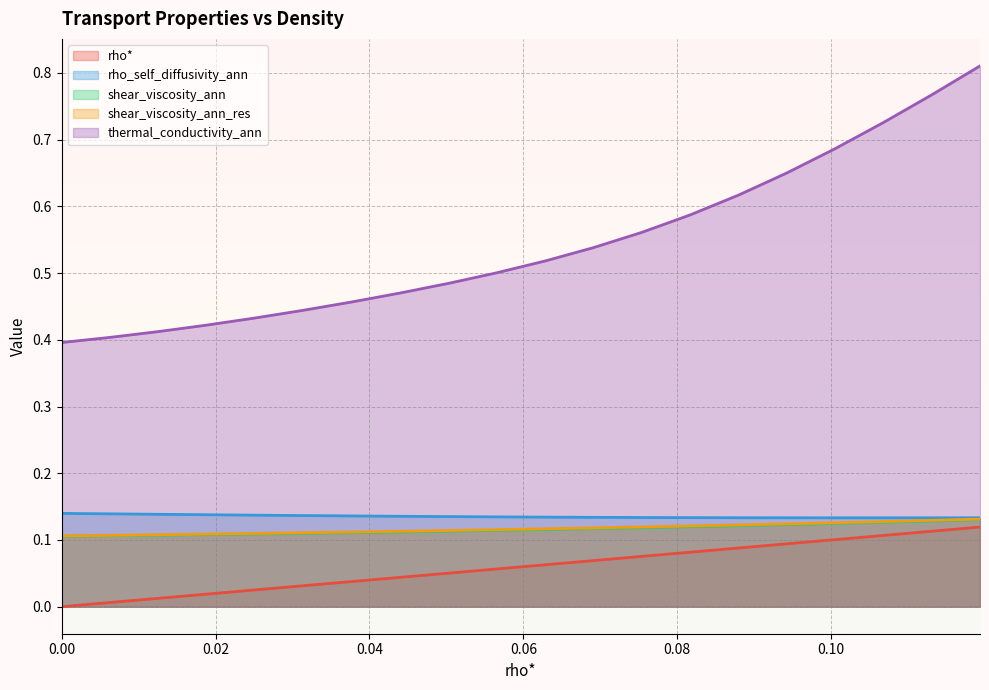

True or false: rho* and shear_viscosity_ann cross at least once.

False